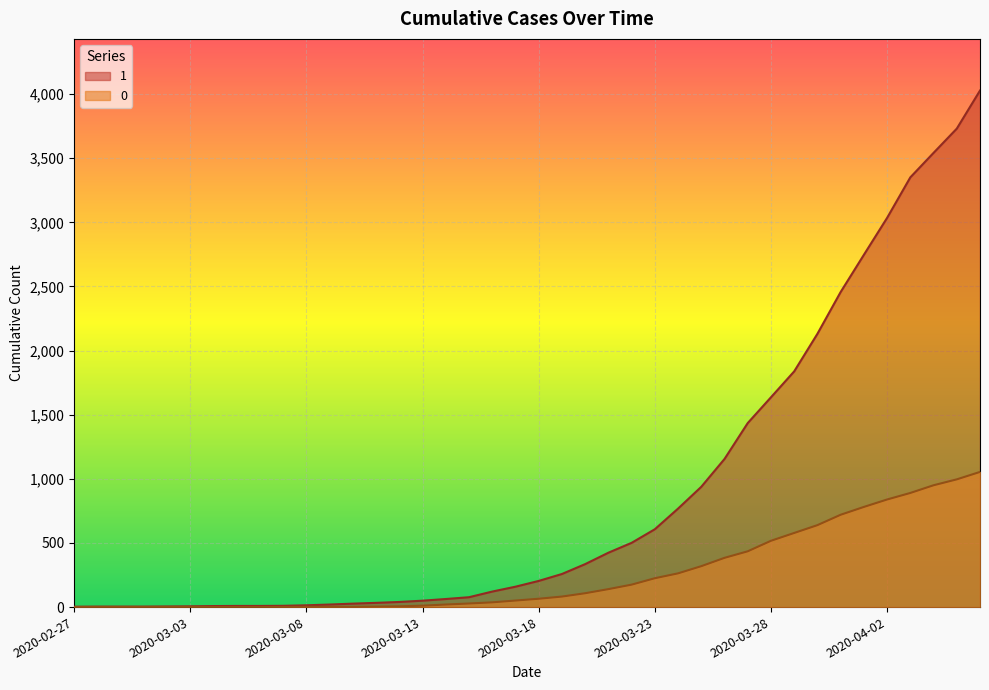

Which category has the lowest value in the 0 series?

2020-02-27